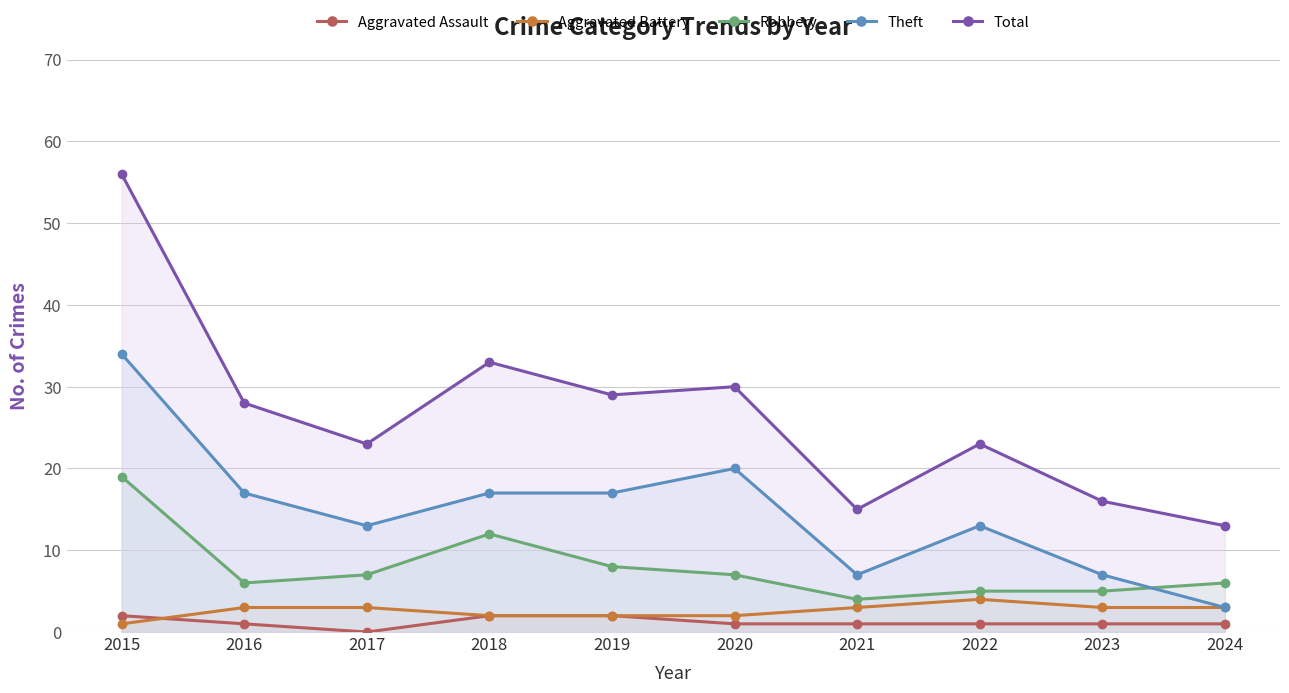

At which category is the sum across all series the highest?

2015